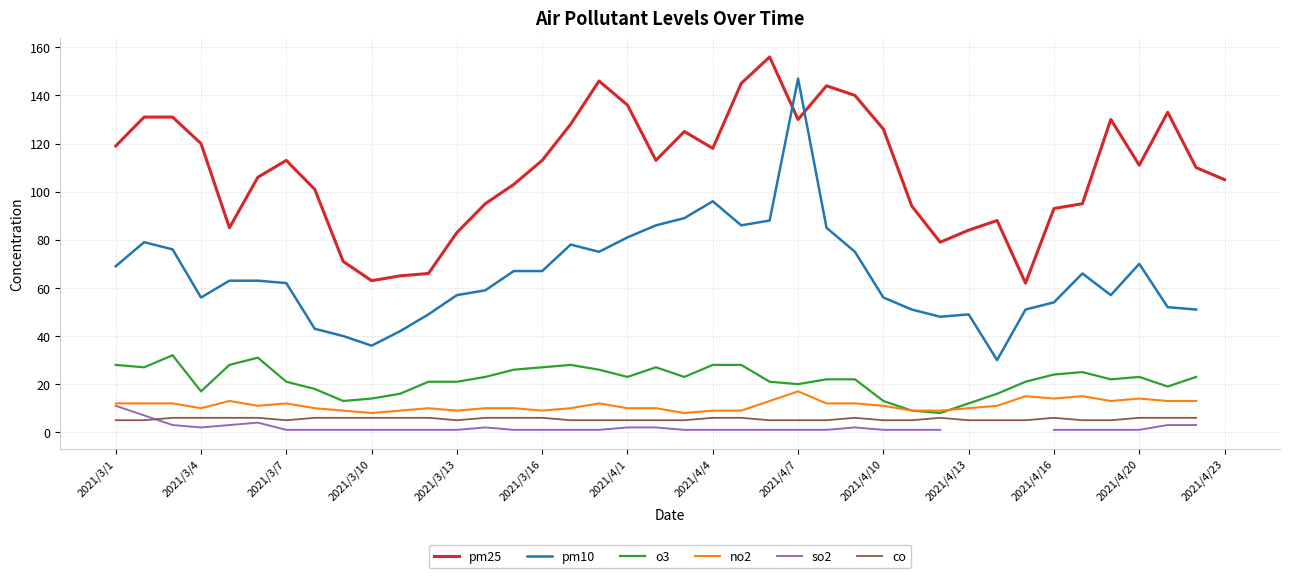

What is the minimum value for pm25?

62